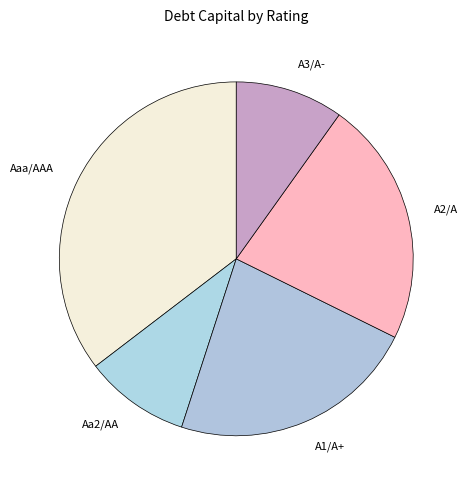

Does any single category account for the majority?

No